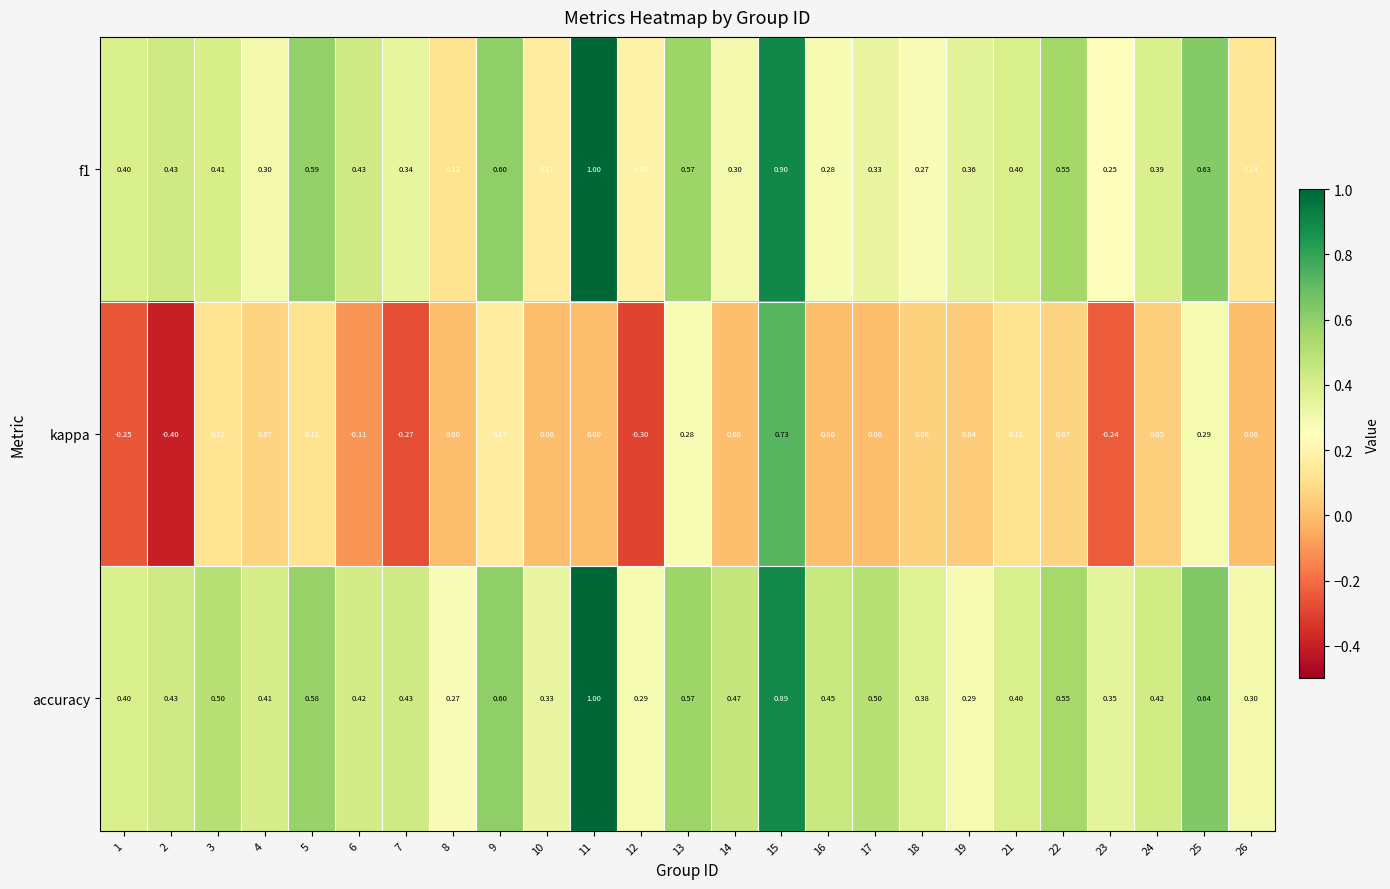

Is the value of f1 at 10 greater than the value of accuracy at 12?

No